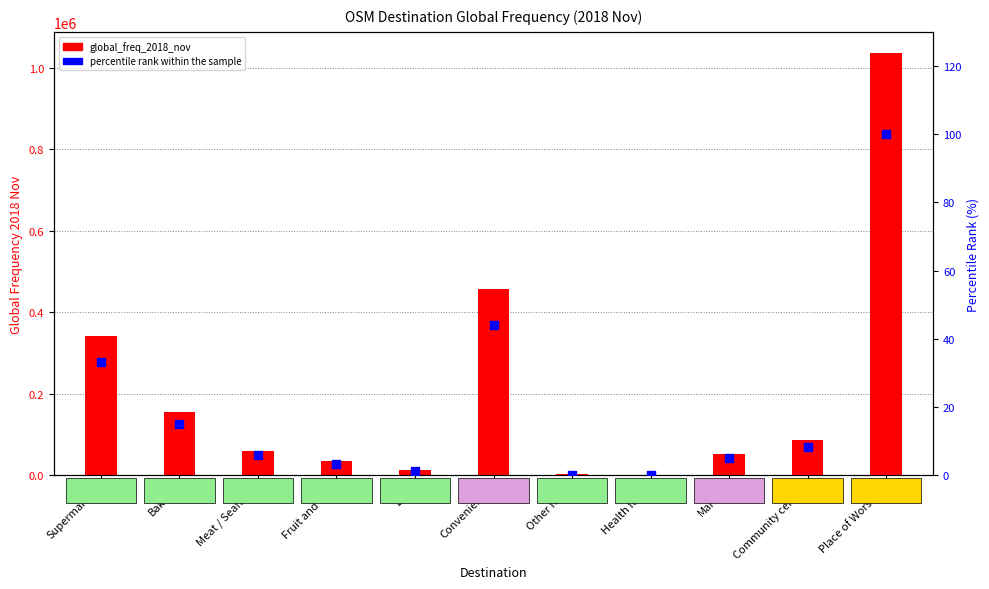

Is the value of global_freq_2018_nov at Market greater than the value of percentile rank within the sample at Meat / Seafood?

Yes